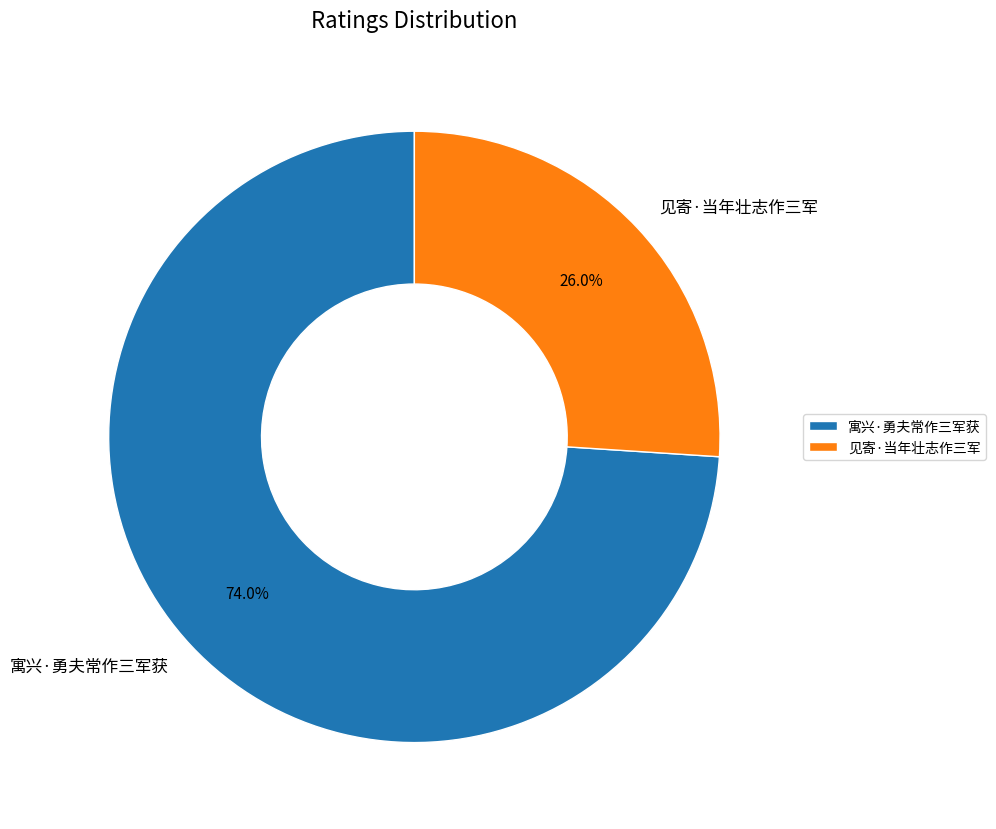

What is the majority slice?

寓兴·勇夫常作三军获